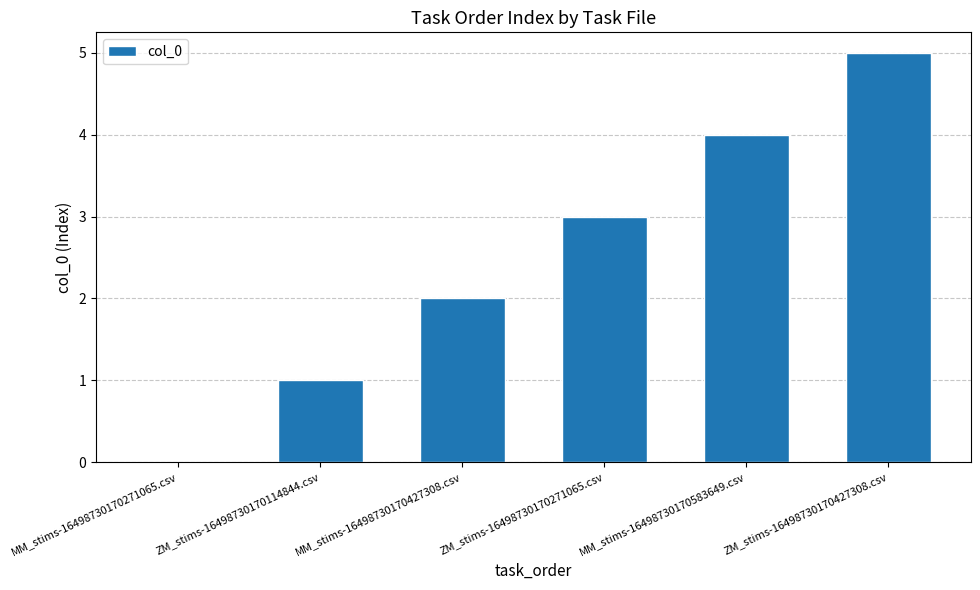

Is it true that the value at MM_stims-16498730170427308.csv is 2?

True